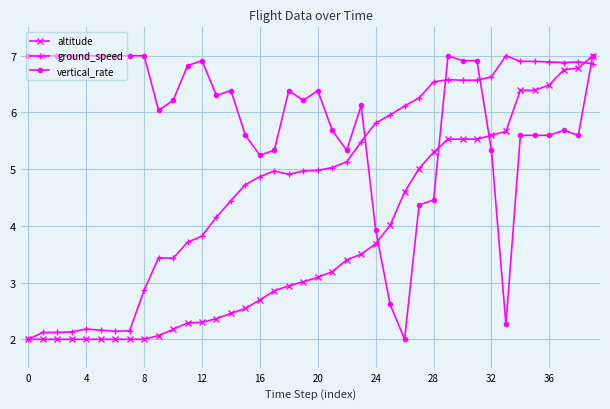

What is the value of the altitude point at the 32nd from the left?

5.5